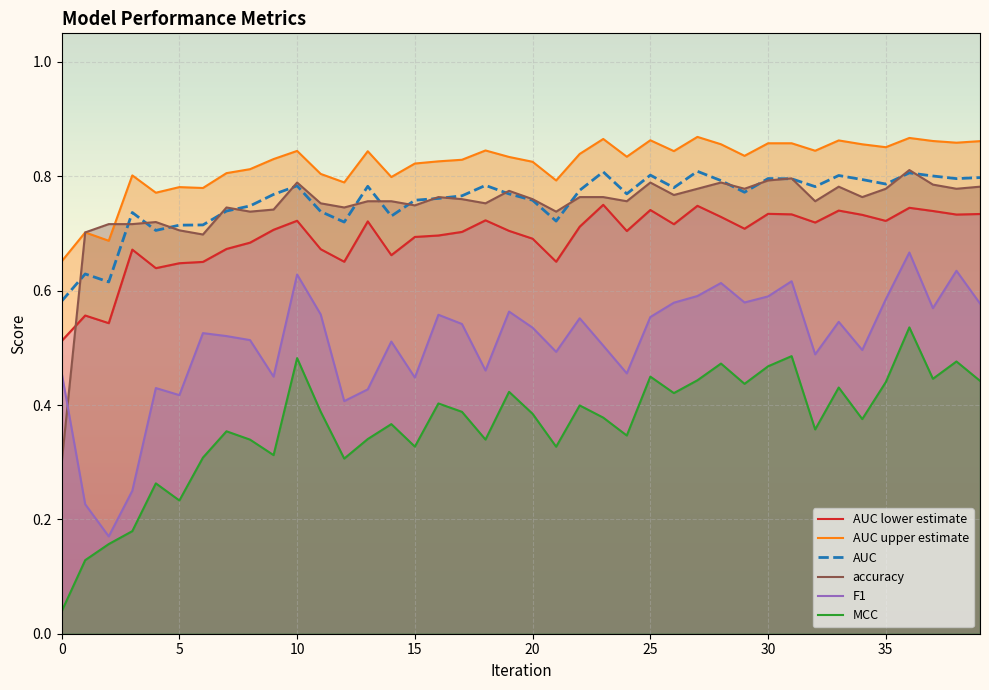

True or false: MCC and accuracy intersect in this chart.

False